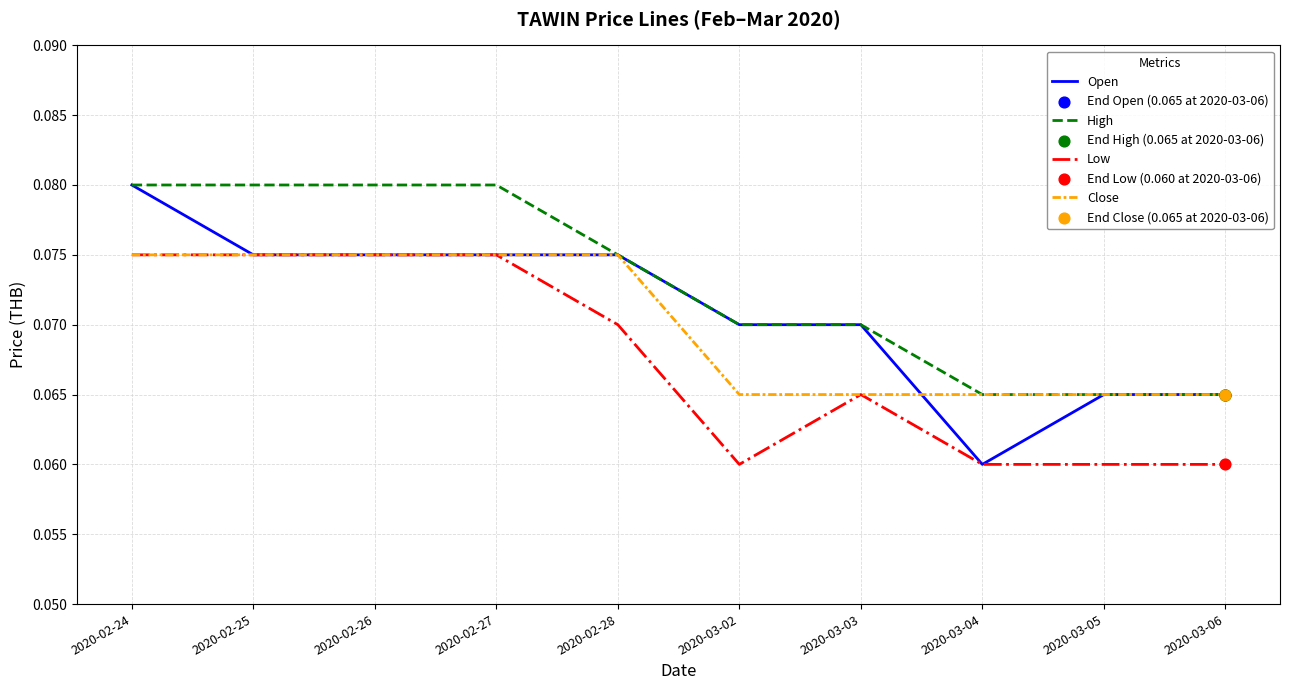

At which category is the sum across all series the highest?

2020-02-24